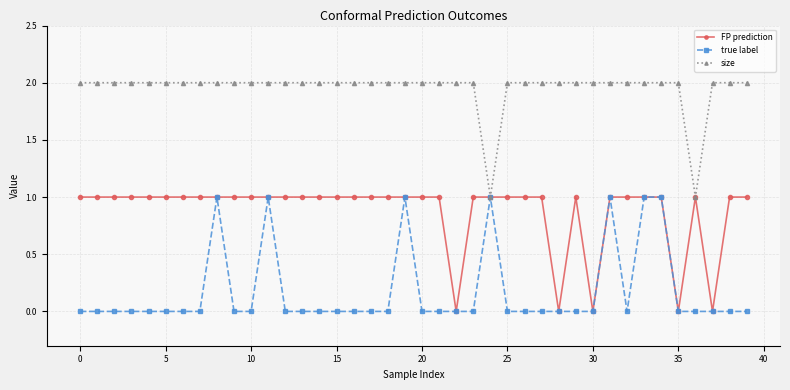

What is the value of the FP prediction point at the 26th from the left?

1